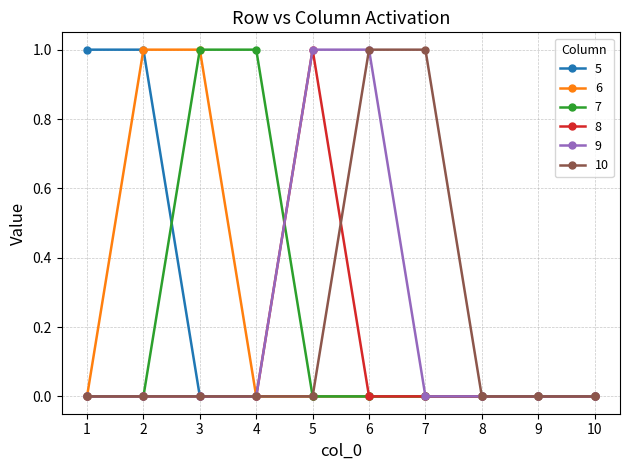

Reading left to right, extract all data points from this chart.

5: 1	1	0	0	0	0	0	0	0	0
6: 0	1	1	0	0	0	0	0	0	0
7: 0	0	1	1	0	0	0	0	0	0
8: 0	0	0	0	1	0	0	0	0	0
9: 0	0	0	0	1	1	0	0	0	0
10: 0	0	0	0	0	1	1	0	0	0